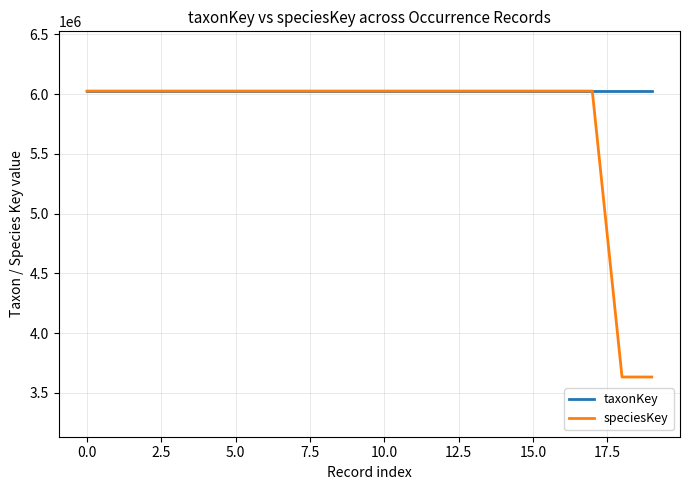

What is the highest value of the taxonKey series?

6026493